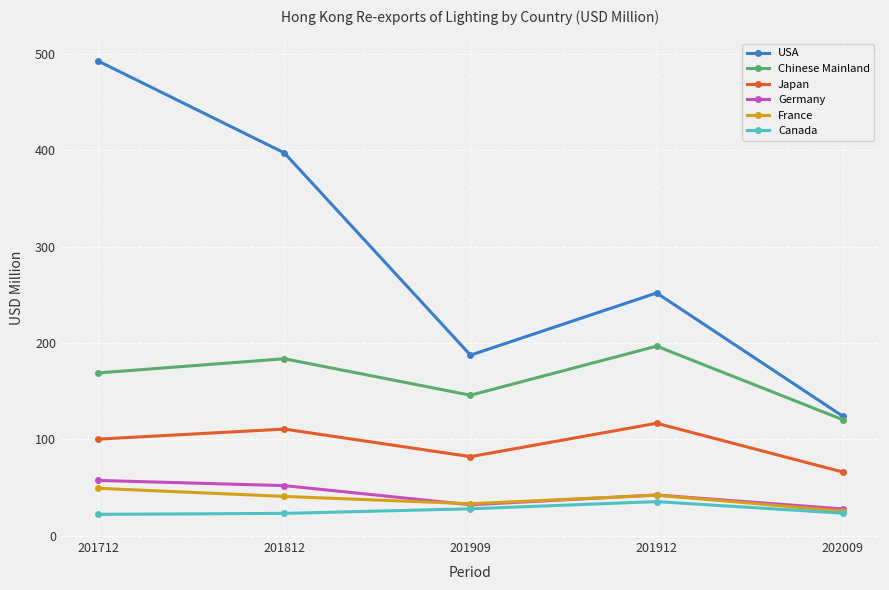

True or false: Germany has a value of 42.4 at 201912.

True